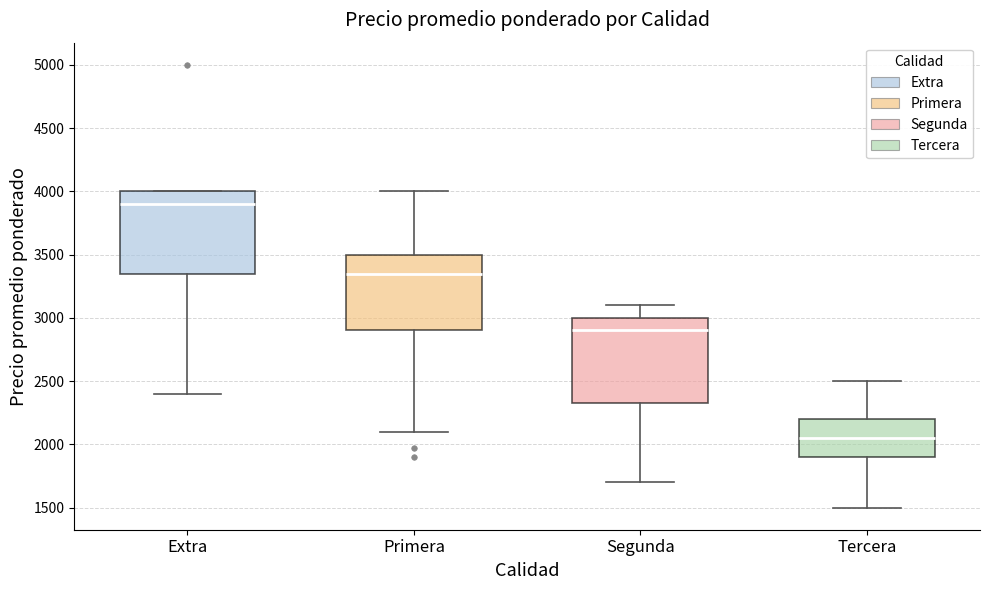

Which box's median line is the highest?

Extra